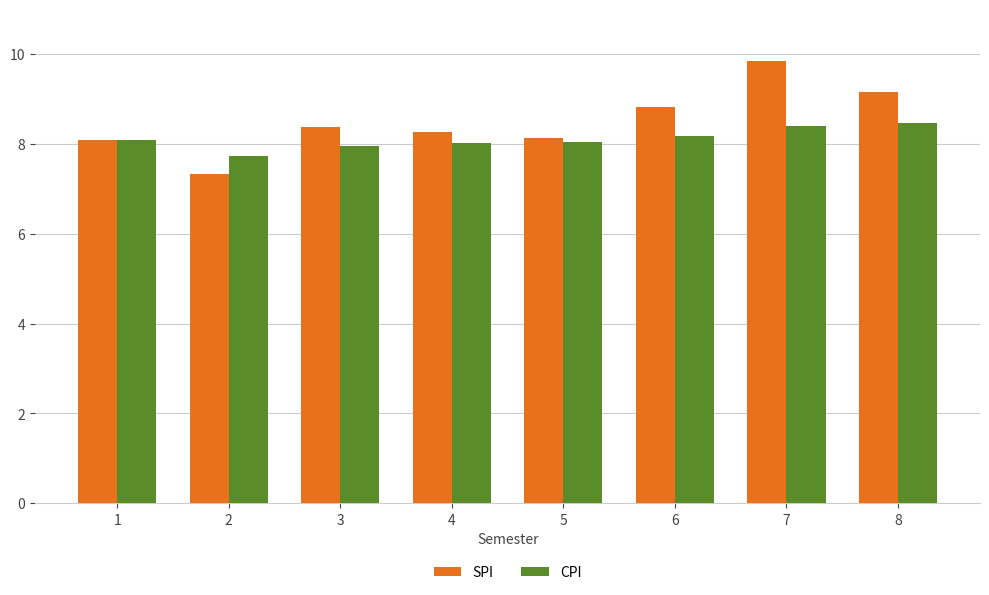

The value of CPI at 3 is 8.0. True or false?

True